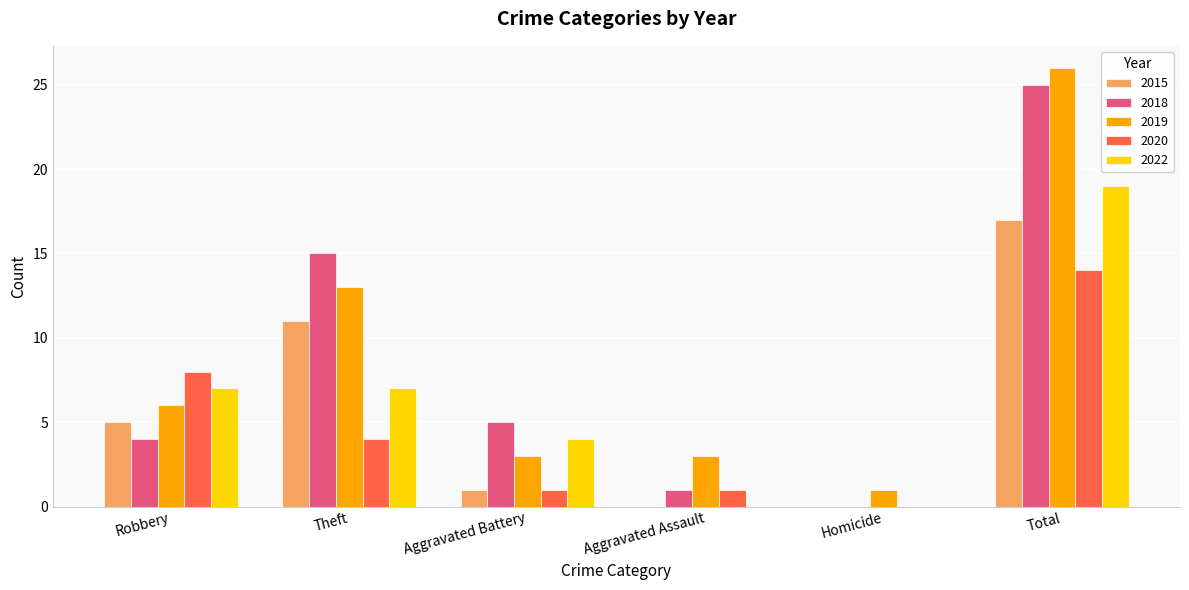

How many data points does each series have?

6